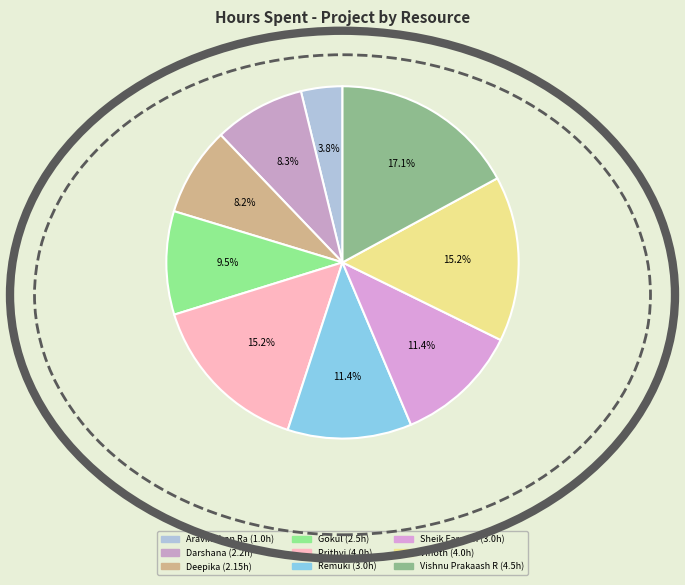

Combined, what portion of the pie is Sheik Fareeth and Remuki?

22.8%